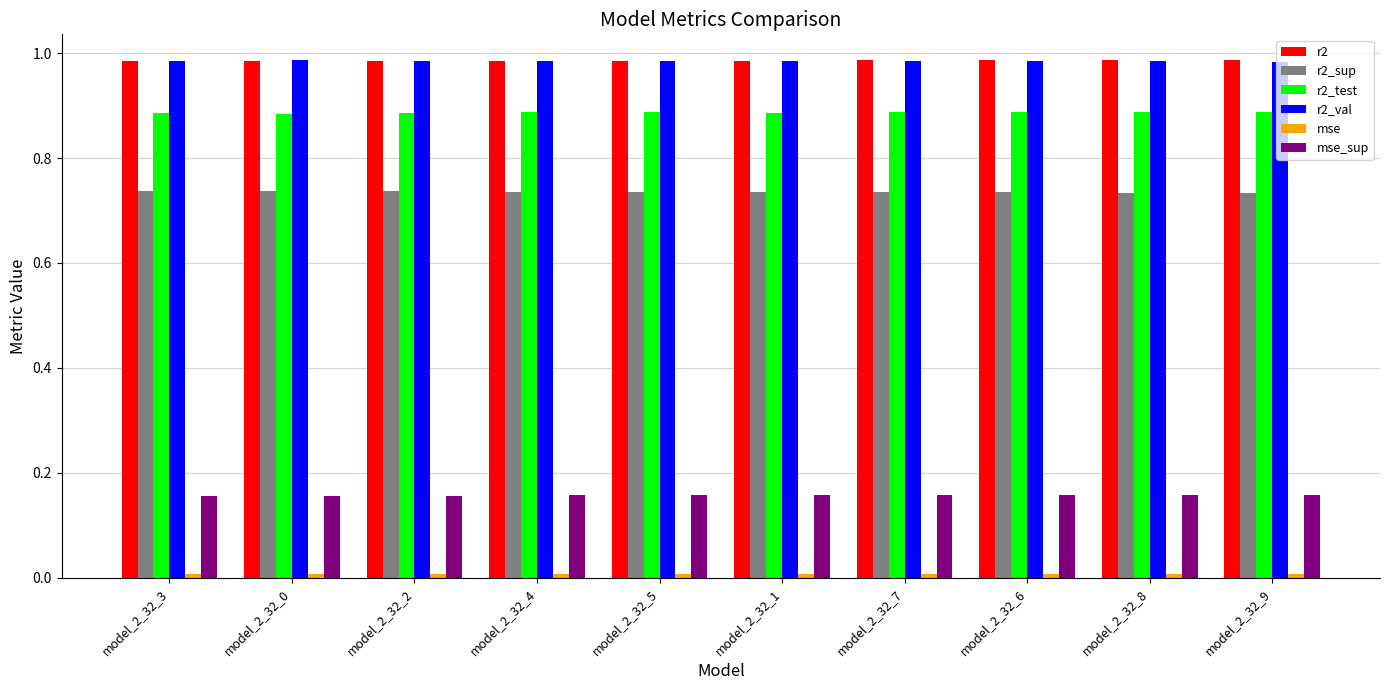

What is the sum of all r2 values?

9.9